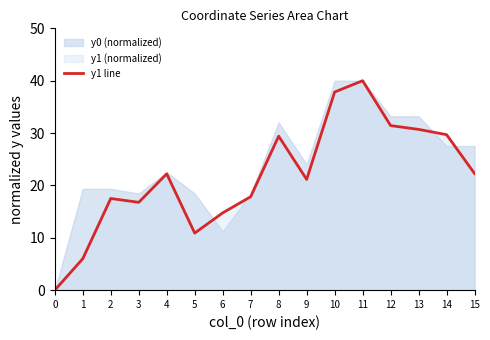

How many points are lower than both their immediate neighbors (excluding endpoints)?

3